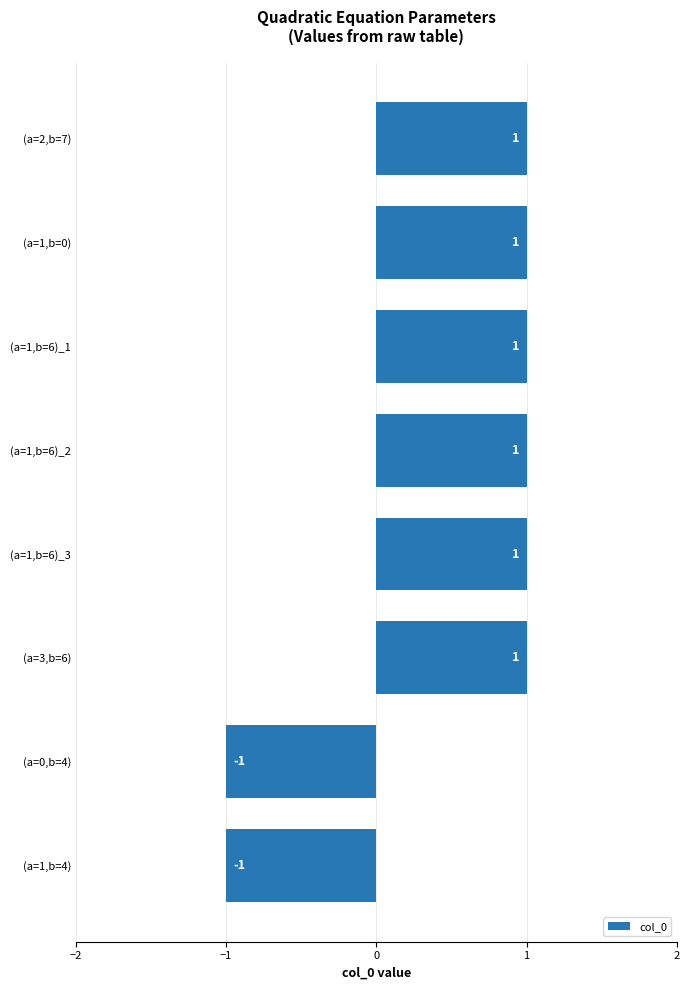

What is the value of the 8th bar from the top?

-1